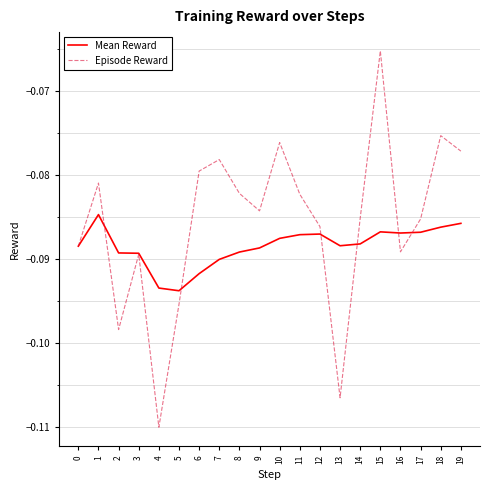

The Mean Reward series shows -0.0 at 9. True or false?

False